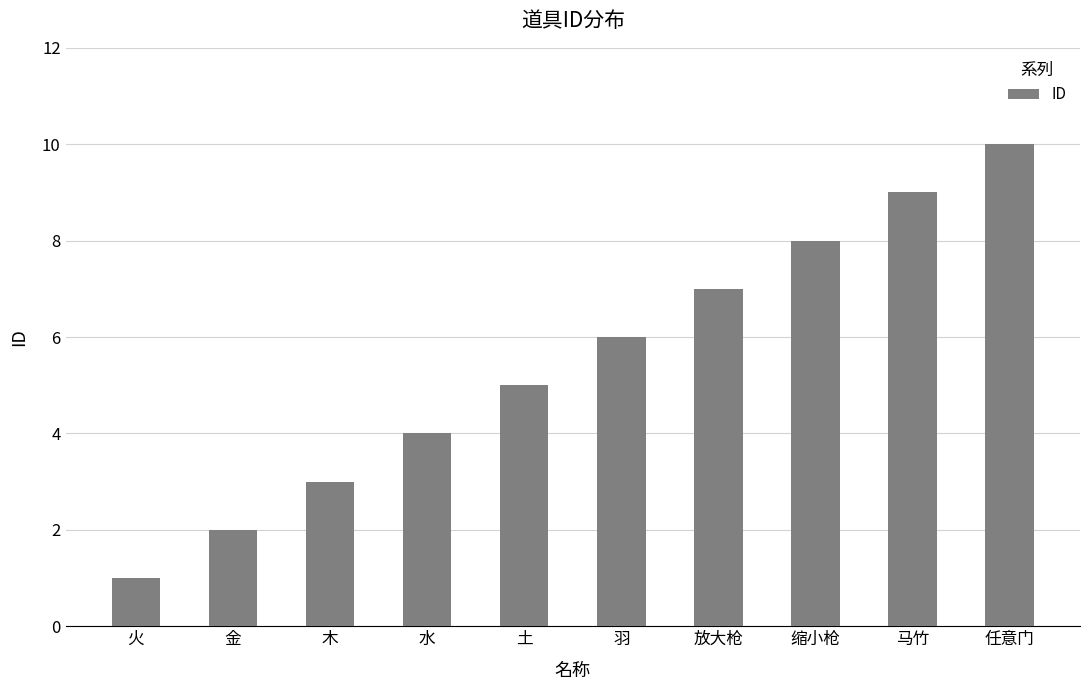

What value does the data have at 土?

5